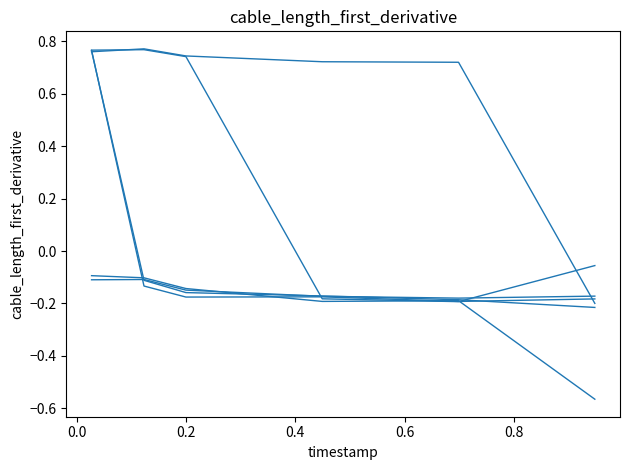

How many lines are shown in the chart?

6